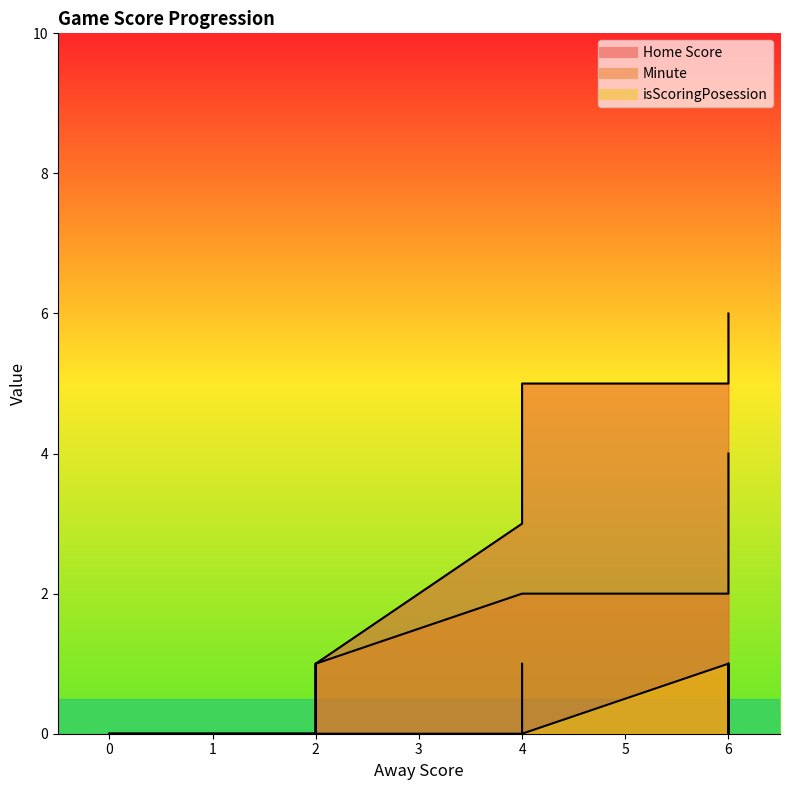

Count the Minute values in the range 1 to 3.

11